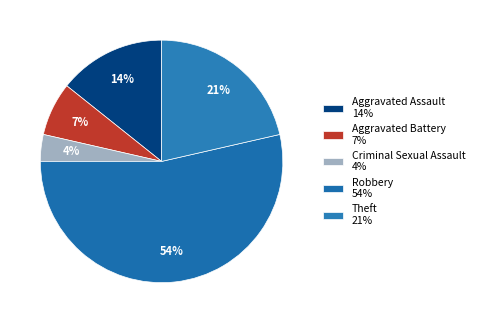

How many segments does this pie chart have?

5